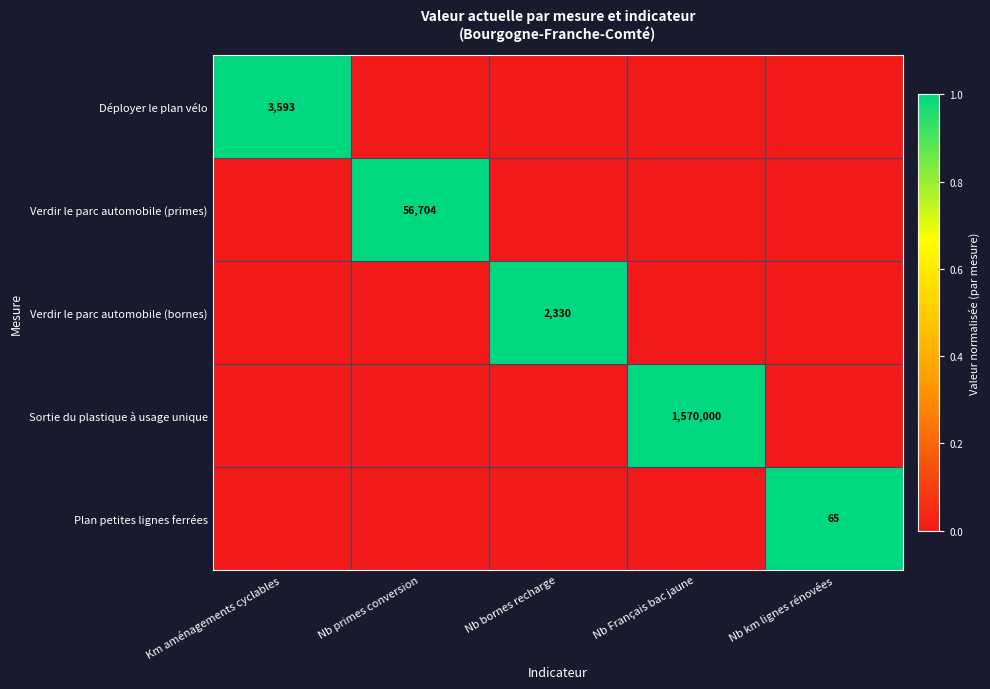

Is it true that Plan petites lignes ferrées equals 105 at Nb km lignes rénovées?

False